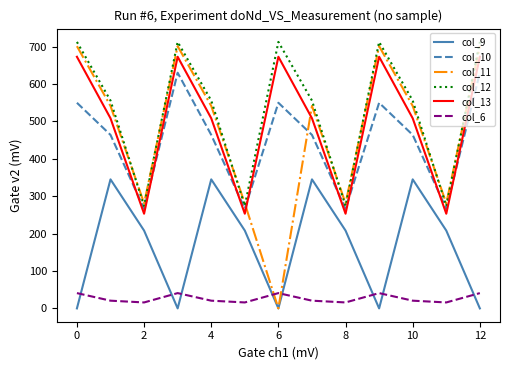

What is the average value of the col_12 series?

529.2